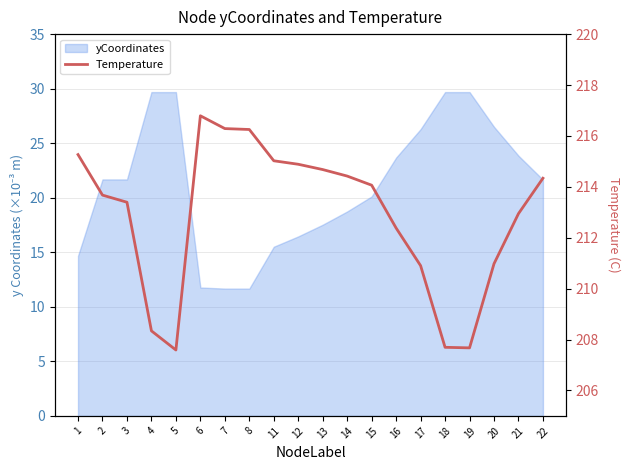

Where does the data first go above 214?

1